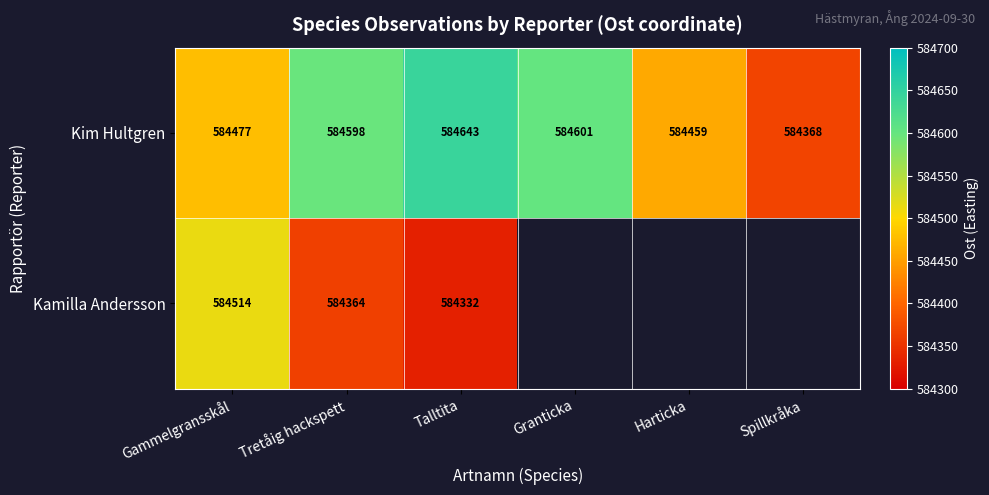

At how many categories does at least one series exceed 584452?

5